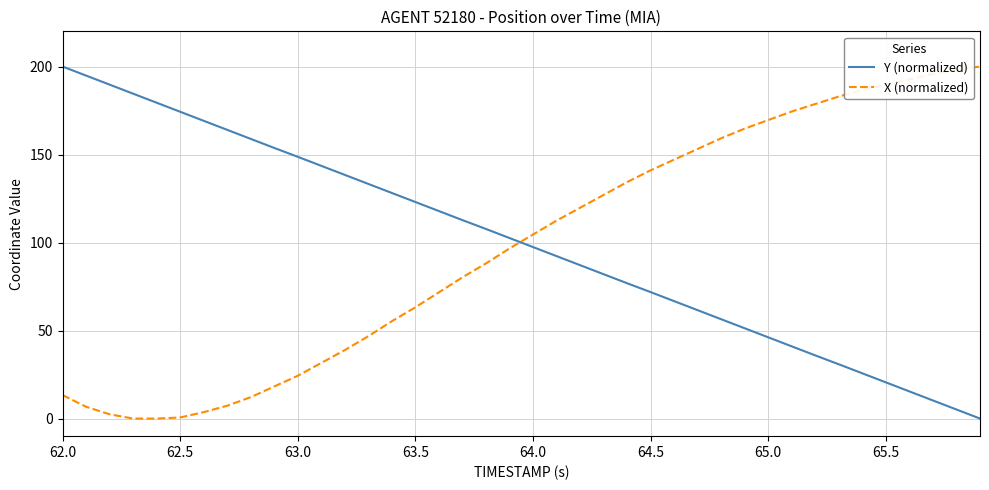

How many lines are shown in the chart?

2